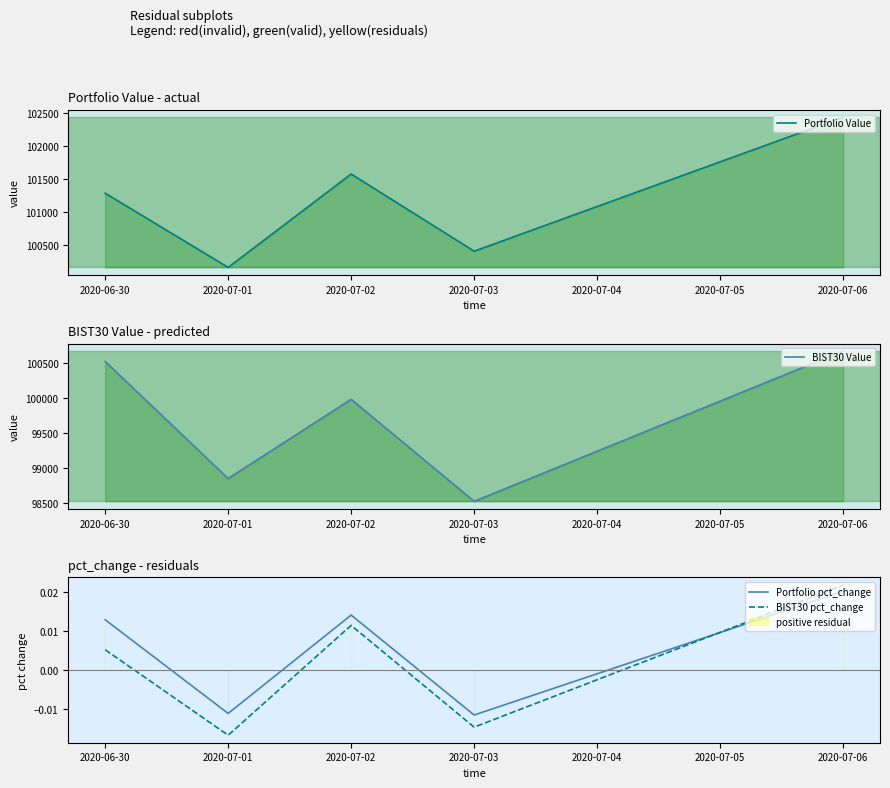

How many data points does each series have?

5